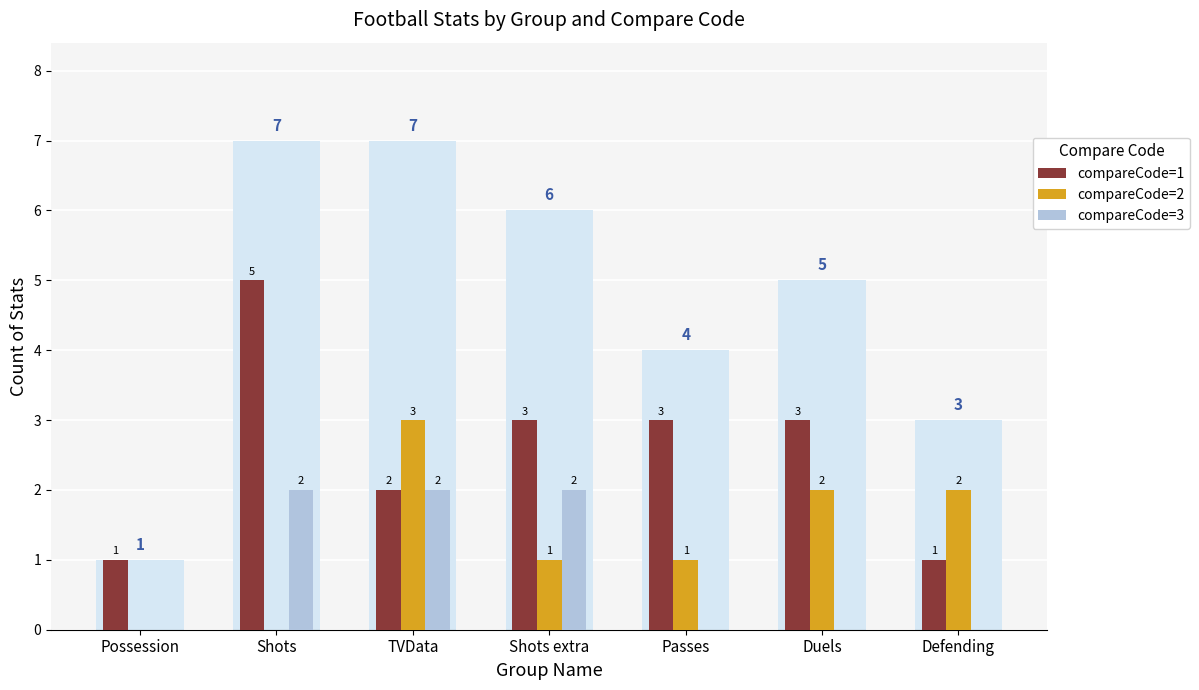

True or false: compareCode=1 has a value of 3 at Shots extra.

True